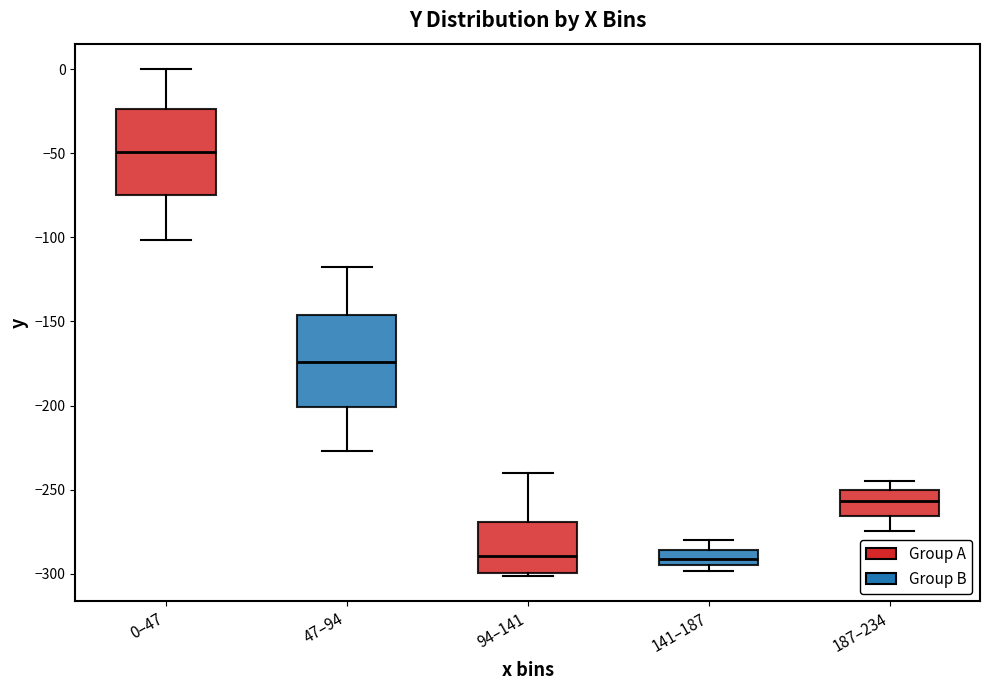

Reading left to right, transcribe this box plot: for each box, give where its median line is, the range the box spans, and where its two whiskers end, as read against the y-axis. The values are not printed on the chart, so give them approximately, as read against the axis.

0–47: median -50, box -75 to -25, whiskers -100 to 0
47–94: median -175, box -200 to -145, whiskers -225 to -120
94–141: median -290, box -300 to -270, whiskers -300 (just below the box's lower edge) to -240
141–187: median -290, box -295 to -285, whiskers -300 to -280
187–234: median -255, box -265 to -250, whiskers -275 to -245